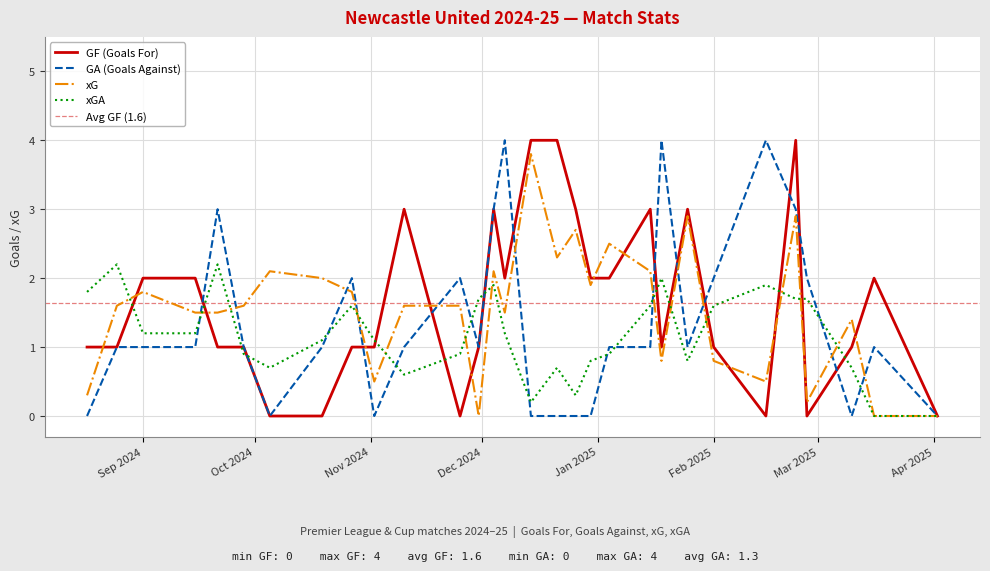

True or false: xG has a value of 1.8 at 33.

False